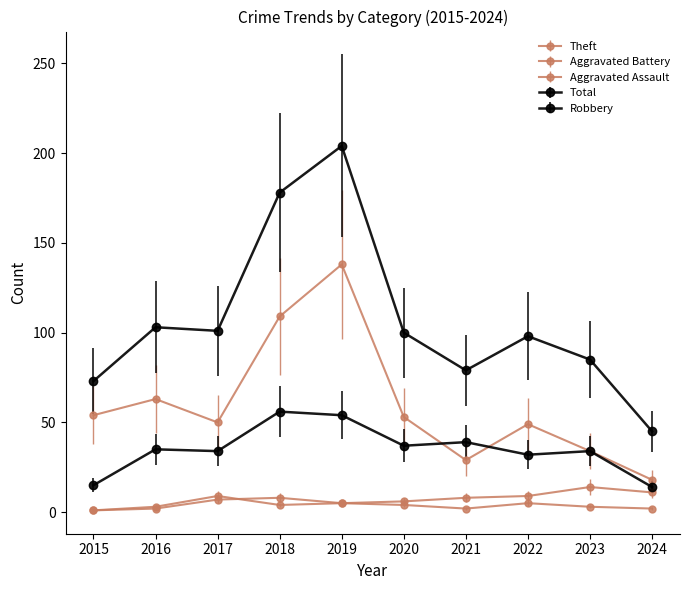

How many distinct data groups are displayed?

5